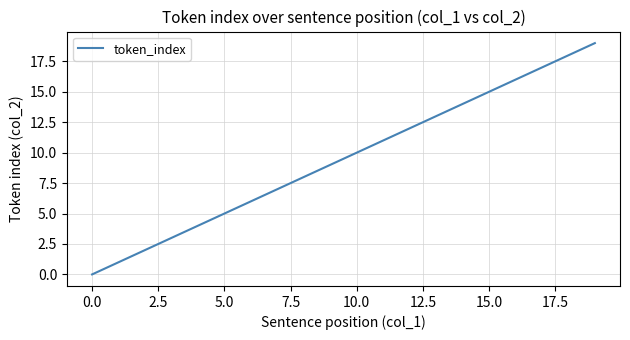

What is the greatest value displayed?

19